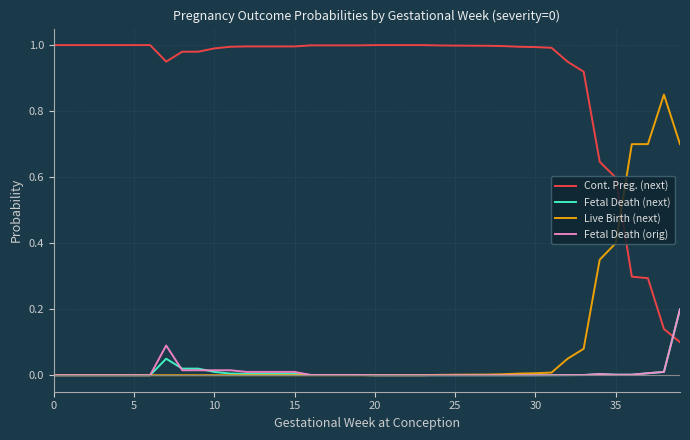

True or false: Live Birth (next) and Cont. Preg. (next) intersect in this chart.

True